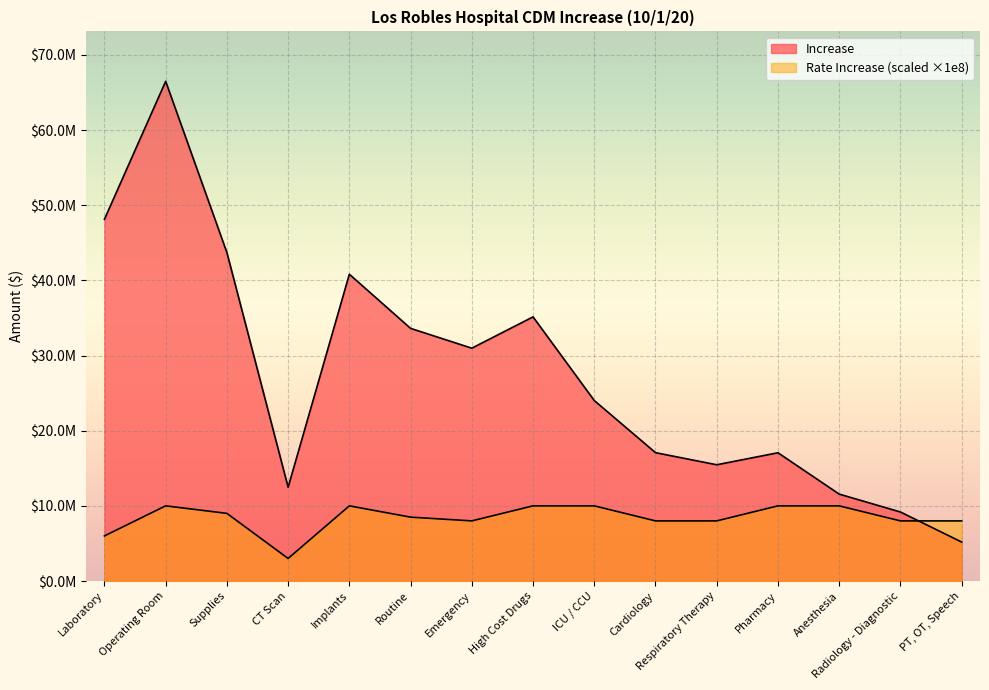

Reading left to right, what are all the values shown in this chart?

Increase: 48139798.8	66491490.2	43707456.5	12478366.5	40824027.9	33619284.9	30982672.0	35149639.3	24017517.4	17080112.1	15468360.2	17065860.5	11565304.0	9184705.5	5186310.5
Rate Increase: 6000000.0	10000000.0	9000000.0	3000000.0	10000000.0	8500000.0	8000000.0	10000000.0	10000000.0	8000000.0	8000000.0	10000000.0	10000000.0	8000000.0	8000000.0